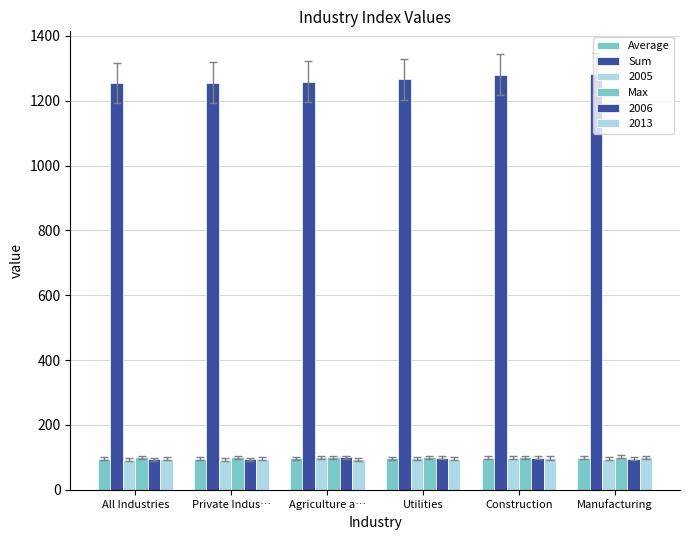

What is the label of the 3rd bar from the left?

Agriculture a…